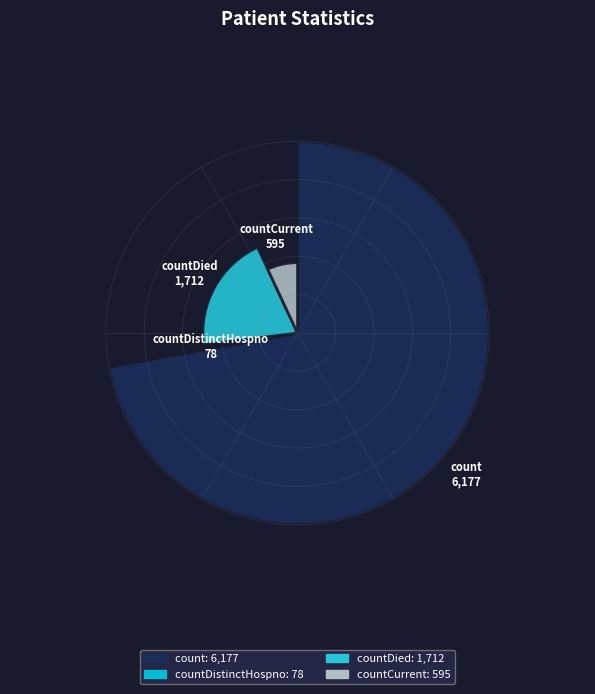

Is count the majority of the pie?

Yes